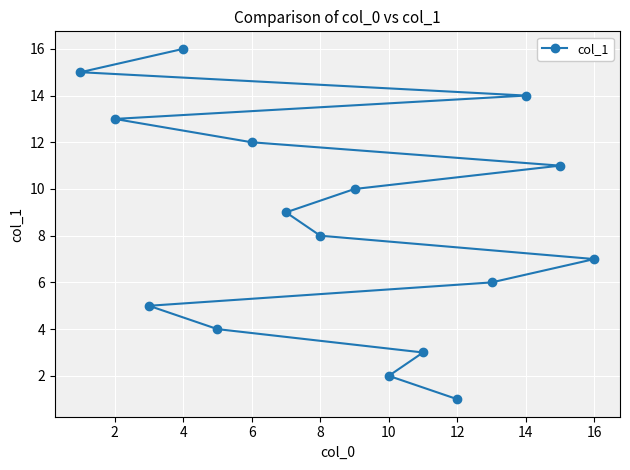

True or false: the data shows 8 at 2.

False